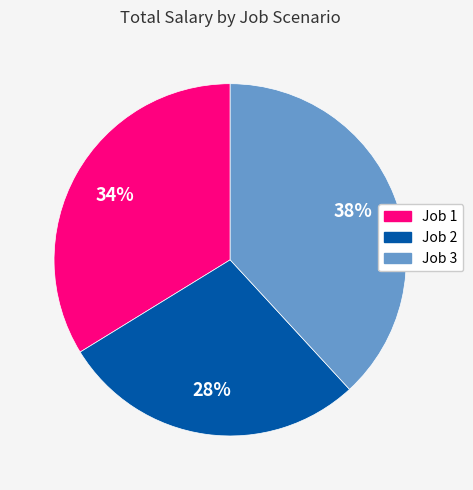

Is the sum of Job 2 and Job 3 greater than half?

Yes